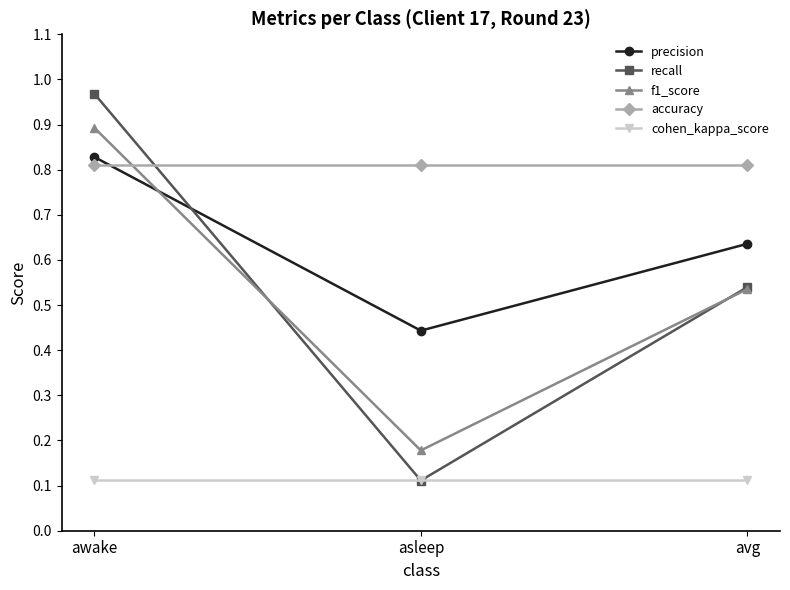

What is the sum of all cohen_kappa_score values?

0.3